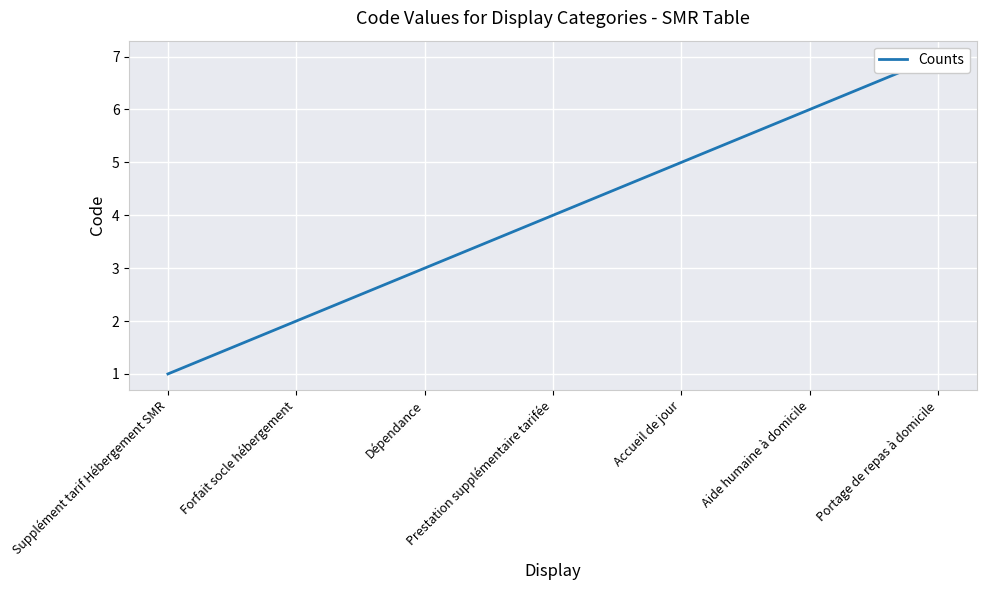

Reading right to left, transcribe all the data shown in this chart.

Portage de repas à domicile=7	Aide humaine à domicile=6	Accueil de jour=5	Prestation supplémentaire tarifée=4	Dépendance=3	Forfait socle hébergement=2	Supplément tarif Hébergement SMR=1